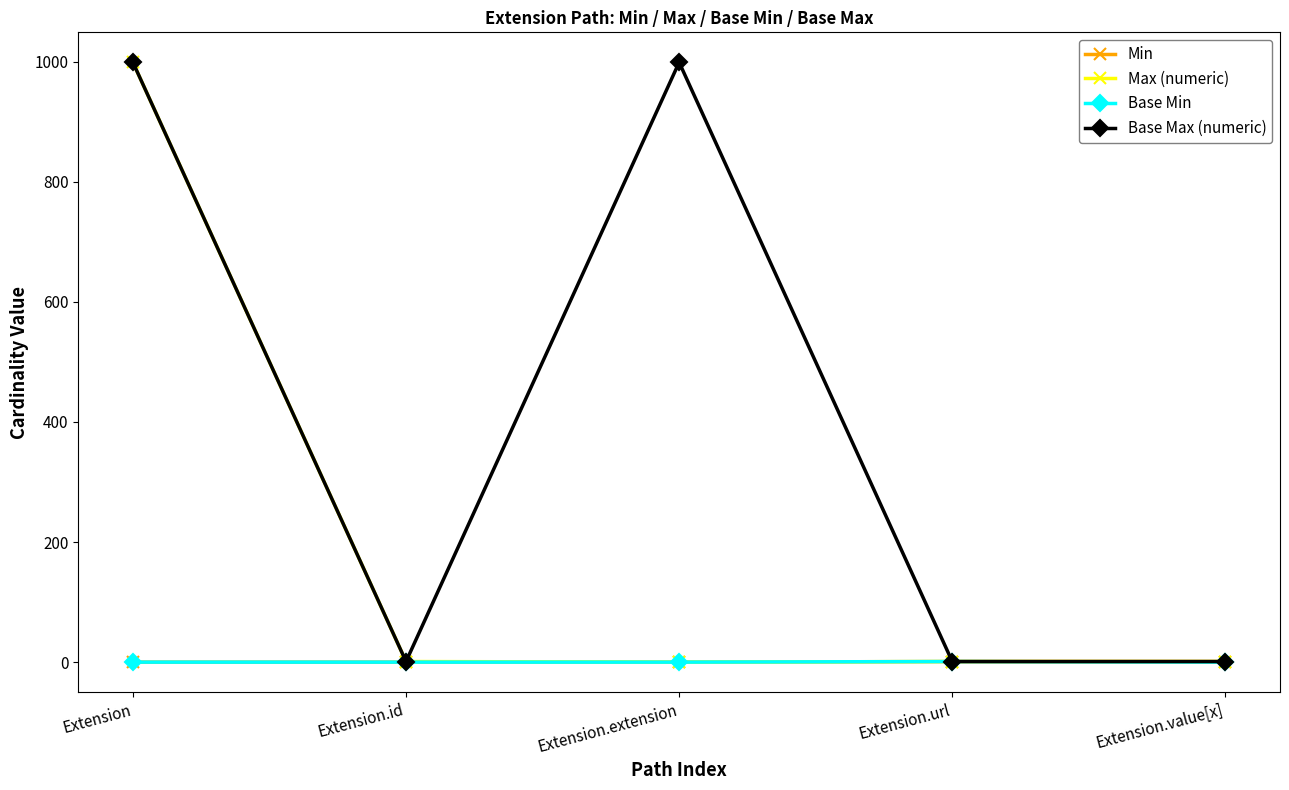

Which series has the largest total across all categories?

Base Max (numeric)